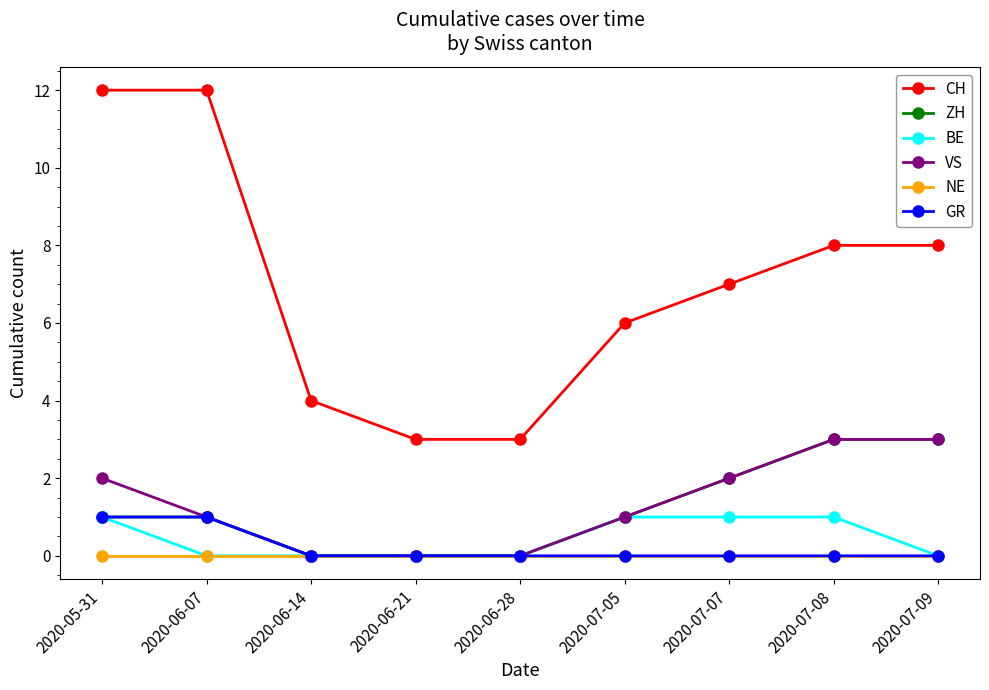

How many lines are shown in the chart?

6